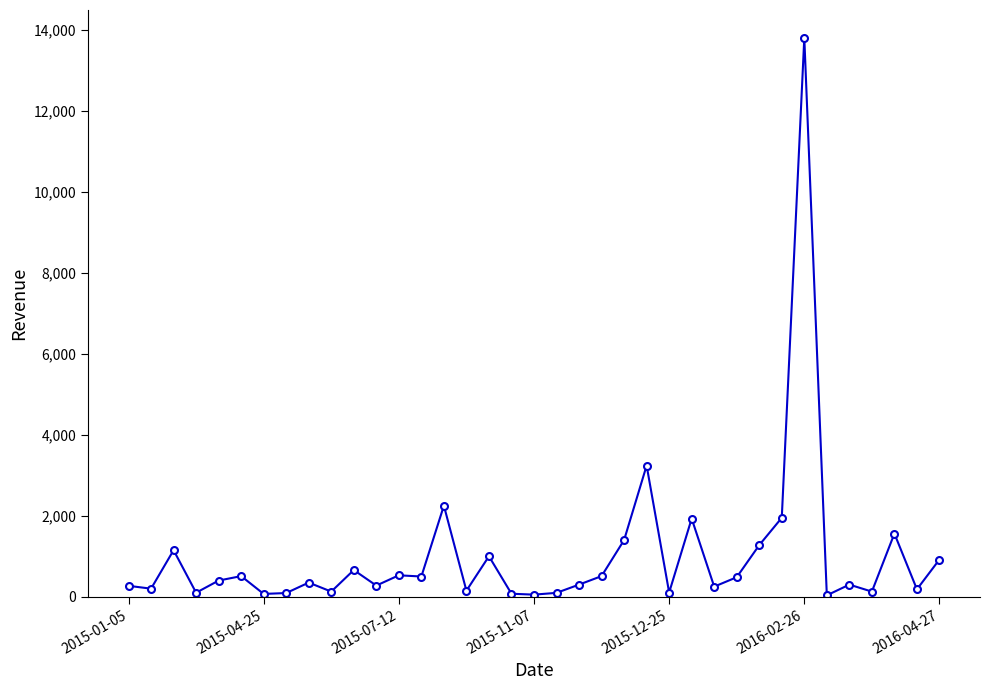

What is the sum of all values?

37227.8